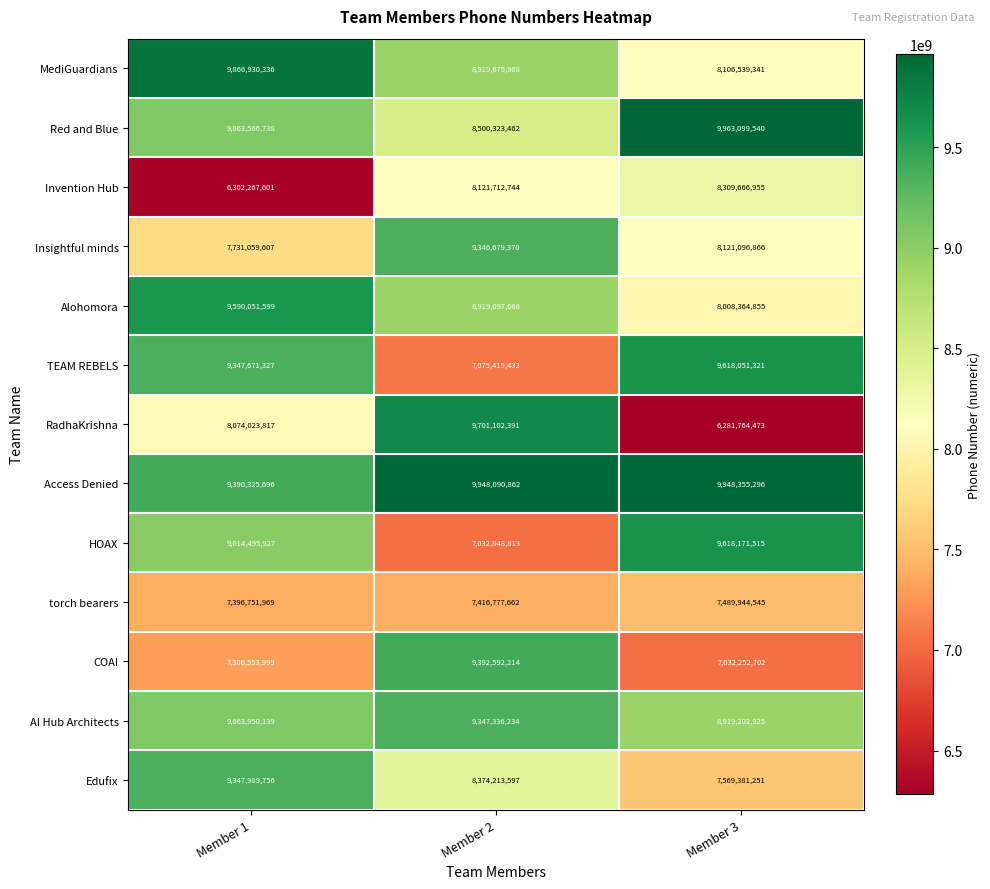

The TEAM REBELS series shows 9347671327 at Member 1. True or false?

True